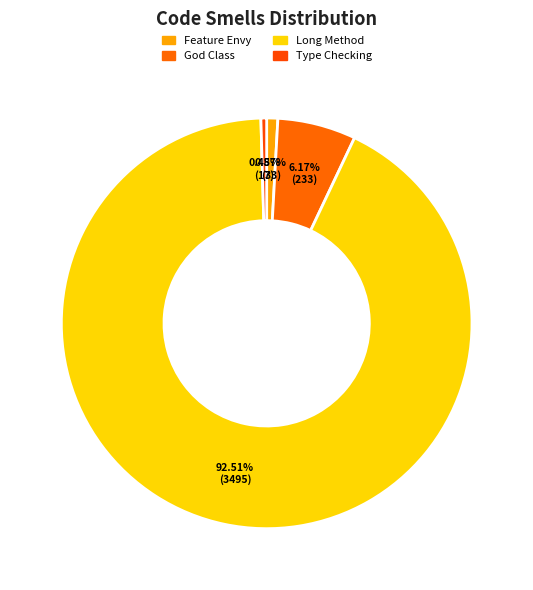

Which slice is the largest?

Long Method